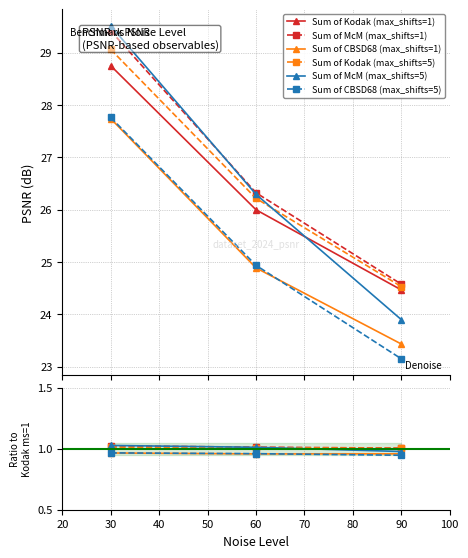

The Sum of McM (max_shifts=1) series shows 1.4 at 90. True or false?

False